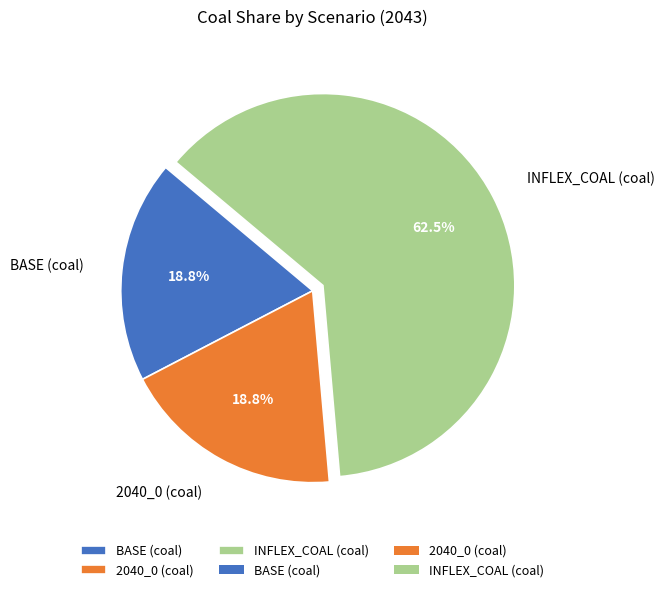

To the nearest percent, what is the combined percentage of BASE (coal) and INFLEX_COAL (coal)?

81%